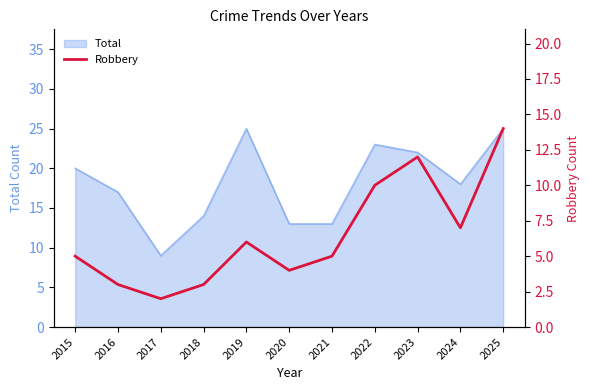

Does the chart display data point markers on the line(s)?

No